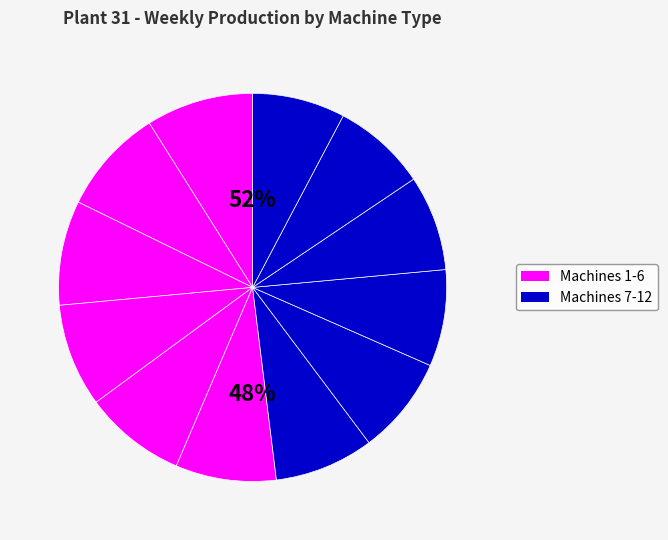

What is the smallest slice in the pie chart?

Machine 12